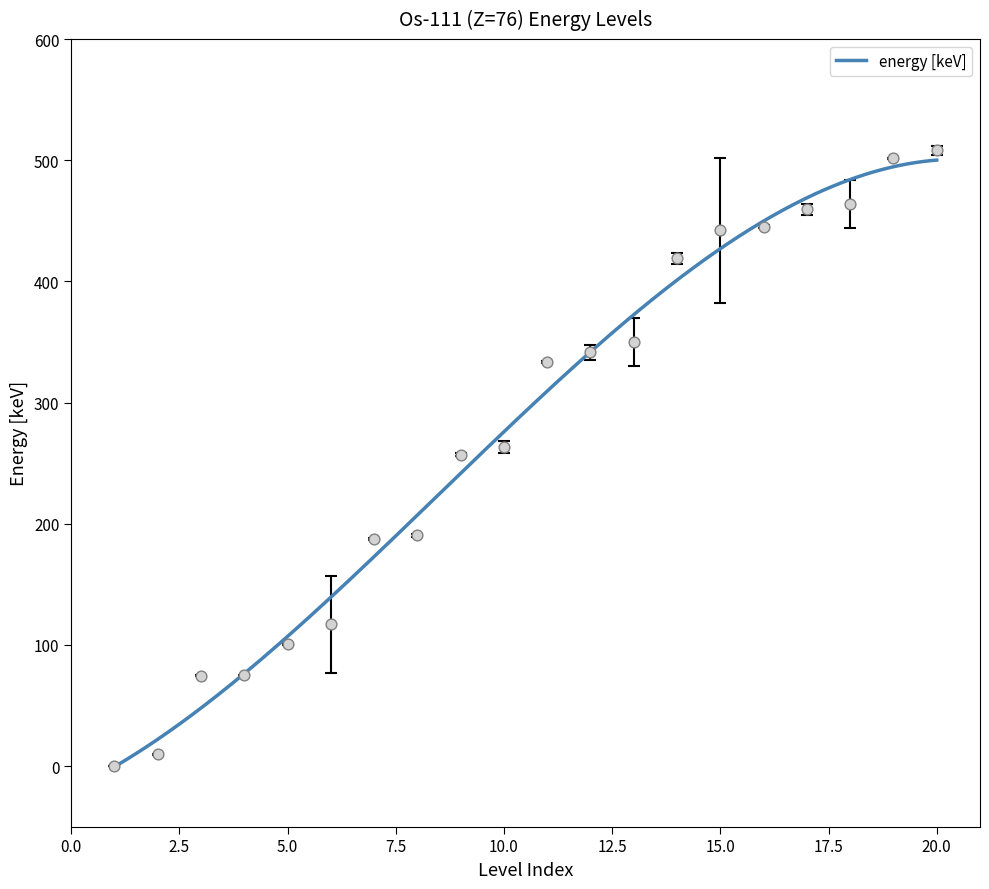

Which has a higher value, 12 or 8?

12